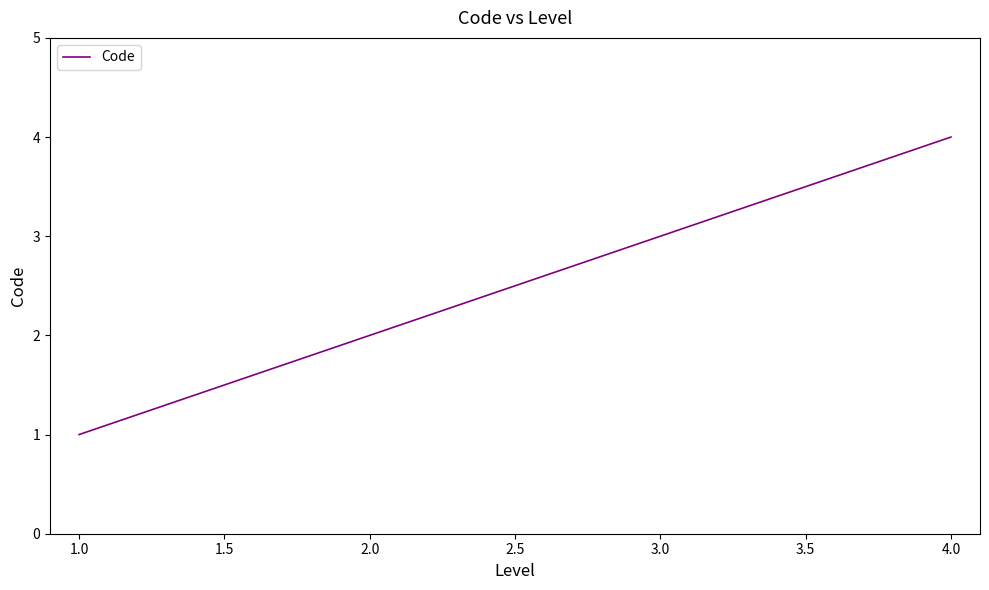

Is it true that the value at 4.0 is 5?

False